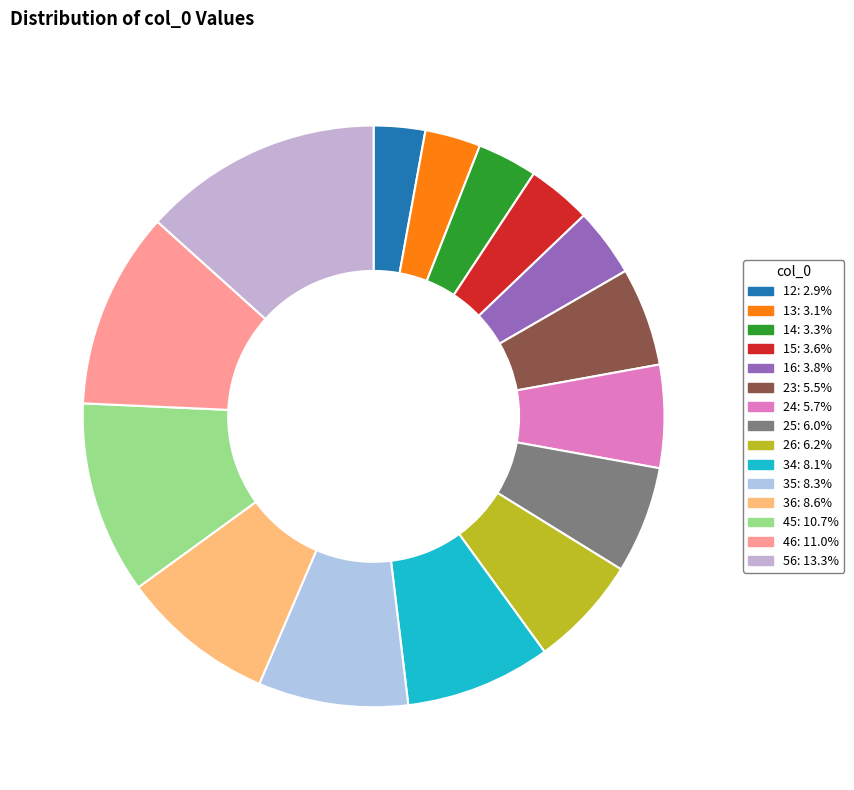

What is the smallest slice in the pie chart?

12